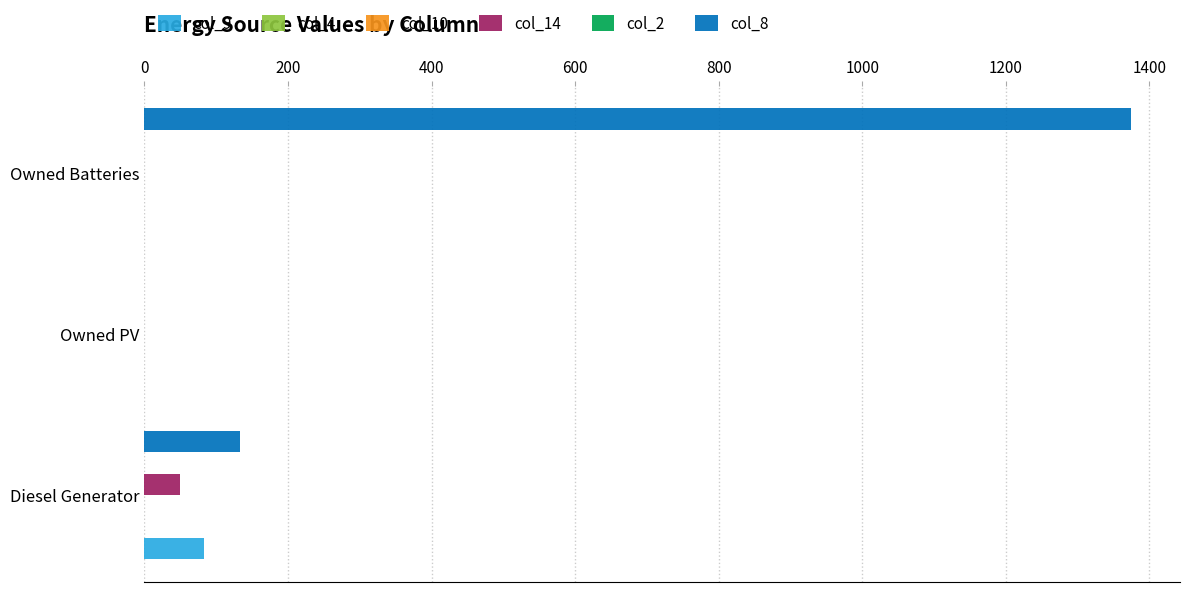

How many values in the col_14 series exceed 0?

1